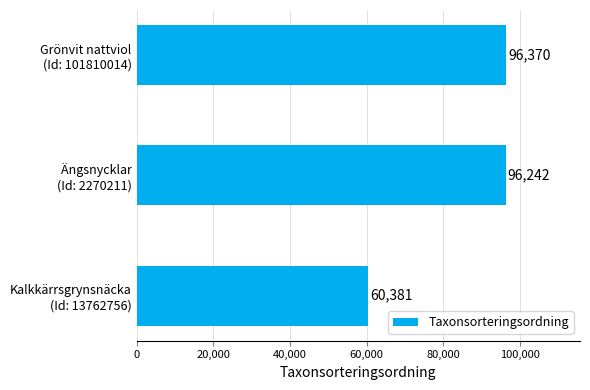

At which label is the value closest to 78375?

Ängsnycklar
(Id: 2270211)